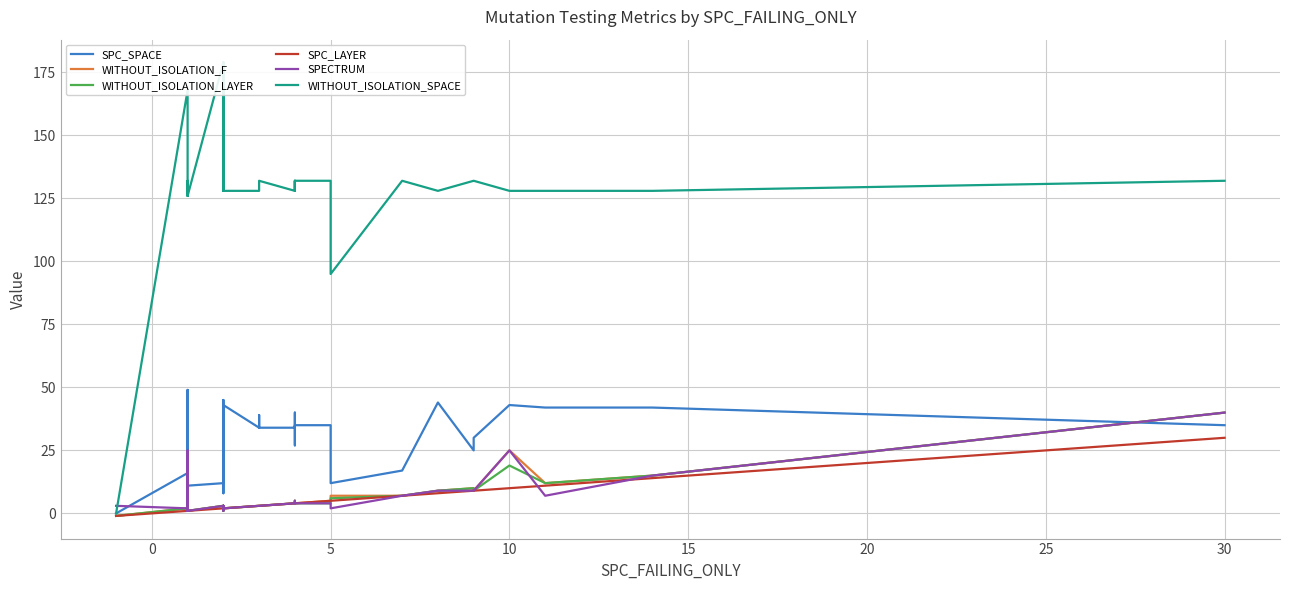

List the series in order of their peak value, lowest first.

SPC_LAYER, WITHOUT_ISOLATION_F, WITHOUT_ISOLATION_LAYER, SPECTRUM, SPC_SPACE, WITHOUT_ISOLATION_SPACE